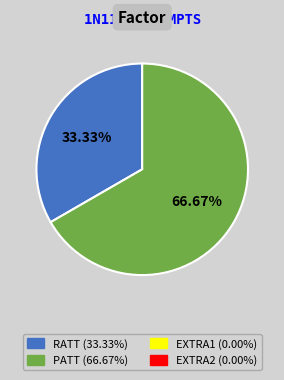

Does any single category account for the majority?

Yes